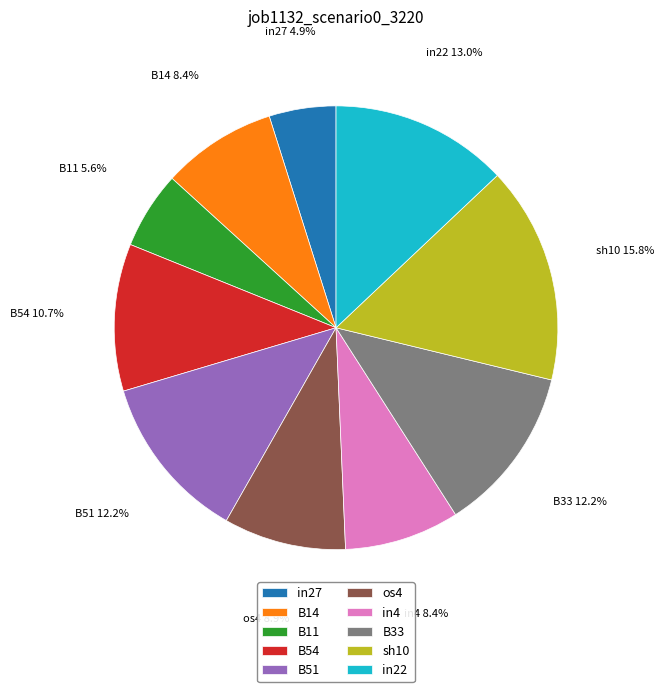

To the nearest percent, what percentage of the pie is sh10?

16%